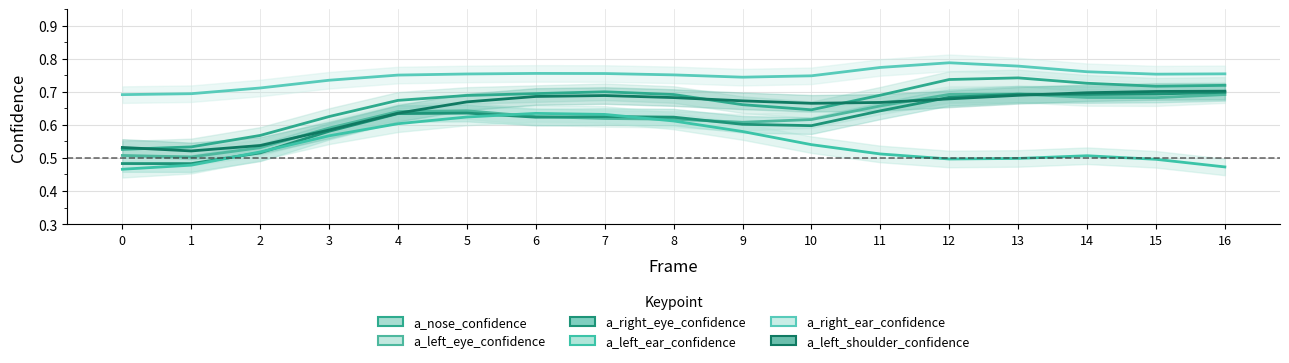

What are all the series names shown in the legend?

a_nose_confidence, a_left_eye_confidence, a_right_eye_confidence, a_left_ear_confidence, a_right_ear_confidence, a_left_shoulder_confidence